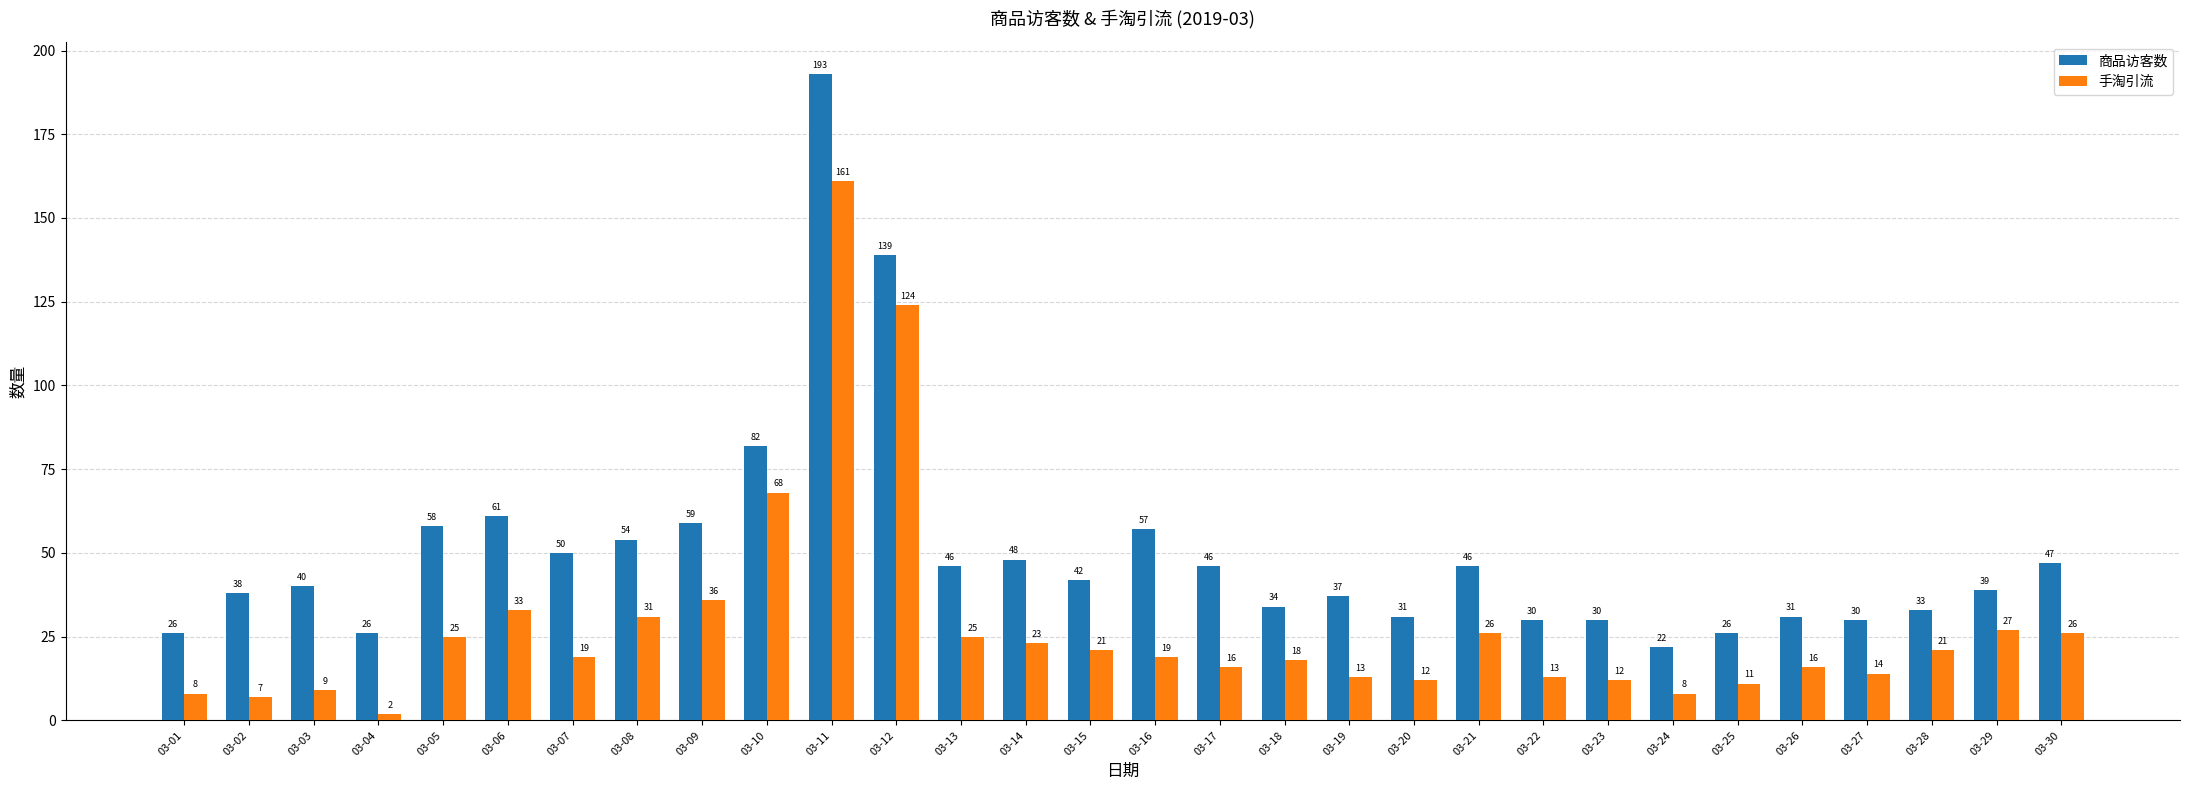

Count the number of categories in the chart.

30